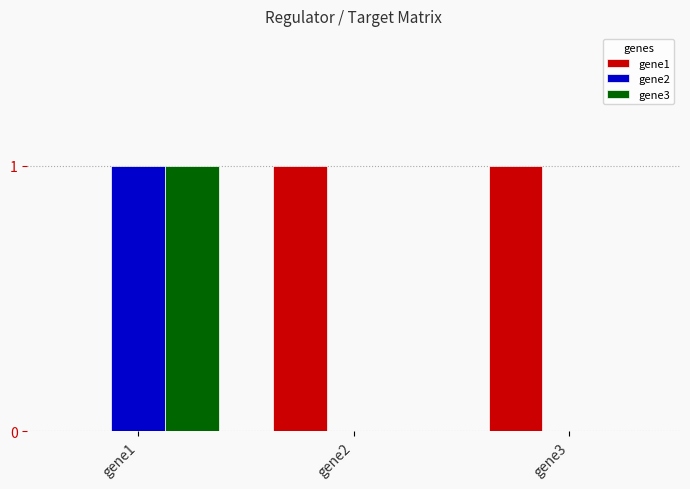

Reading left to right, list all the values displayed in this chart.

gene1: gene1=0	gene2=1	gene3=1
gene2: gene1=1	gene2=0	gene3=0
gene3: gene1=1	gene2=0	gene3=0